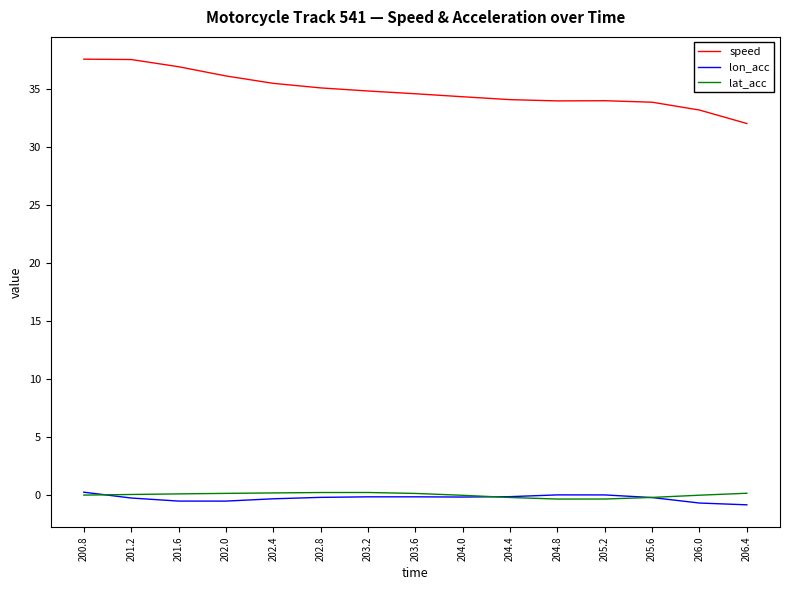

True or false: lon_acc and speed cross at least once.

False